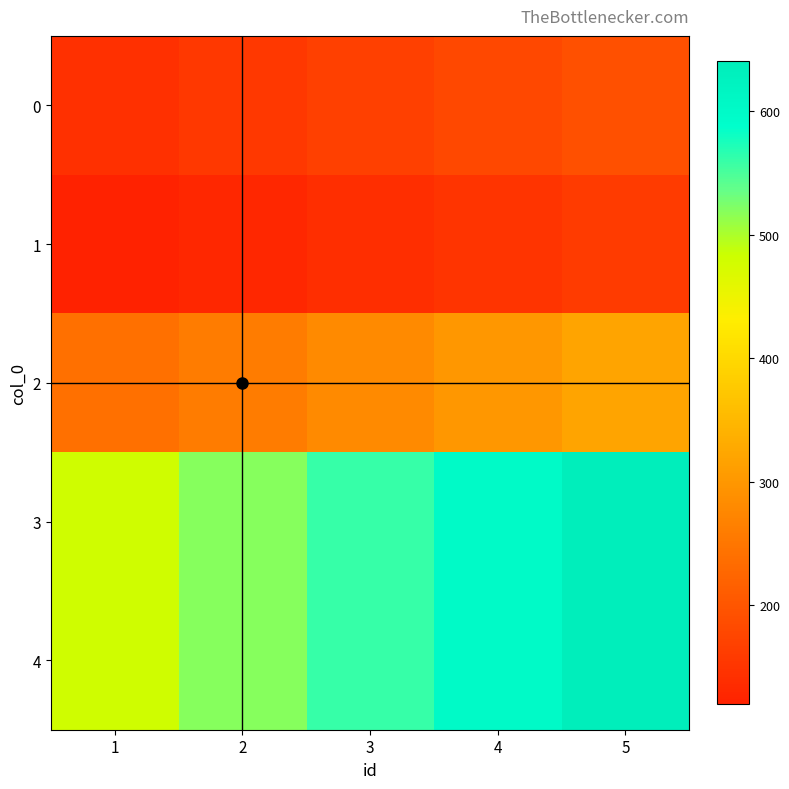

Which series changed the most between 1 and 4?

3